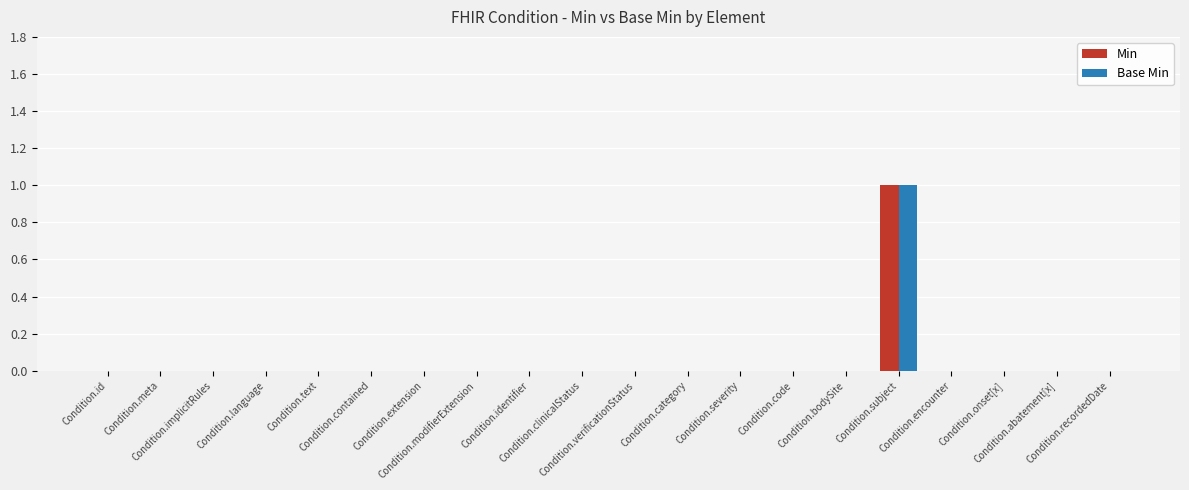

Count the number of categories in the chart.

20